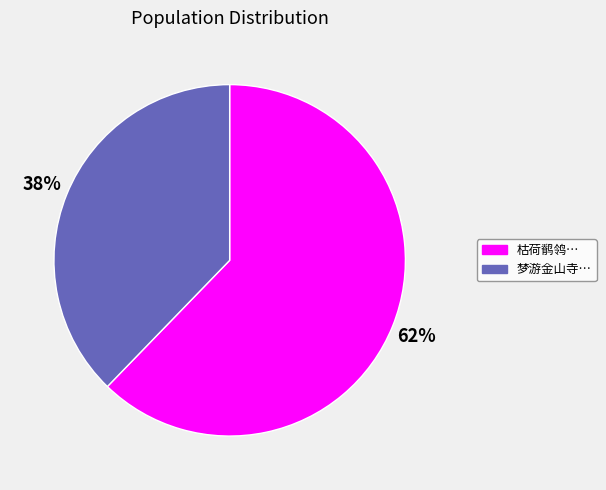

To the nearest percent, what is the difference between the largest and smallest slice percentages?

24%